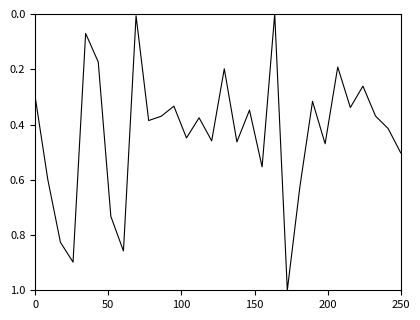

What is the difference between the maximum and minimum values?

1.0